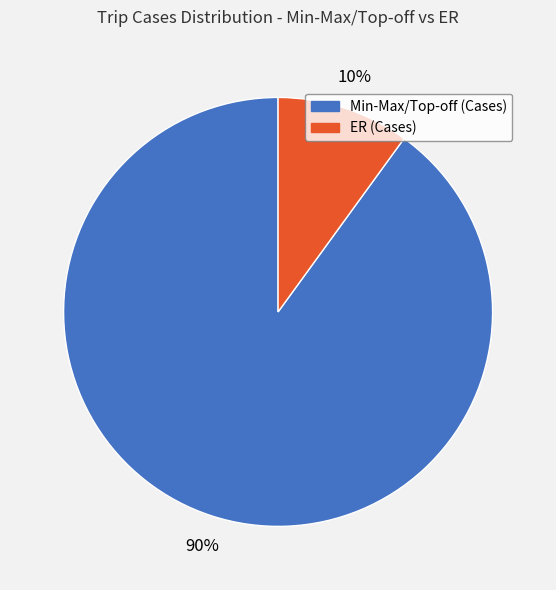

To the nearest percent, what portion does ER (Cases) represent?

10%